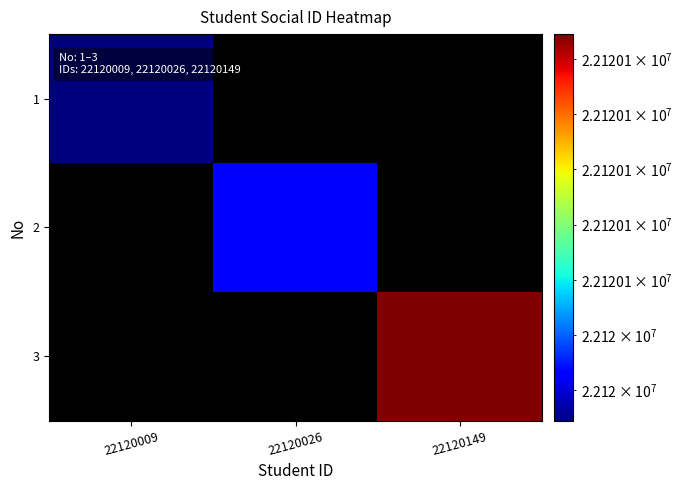

Which category has the highest value across all series?

22120149